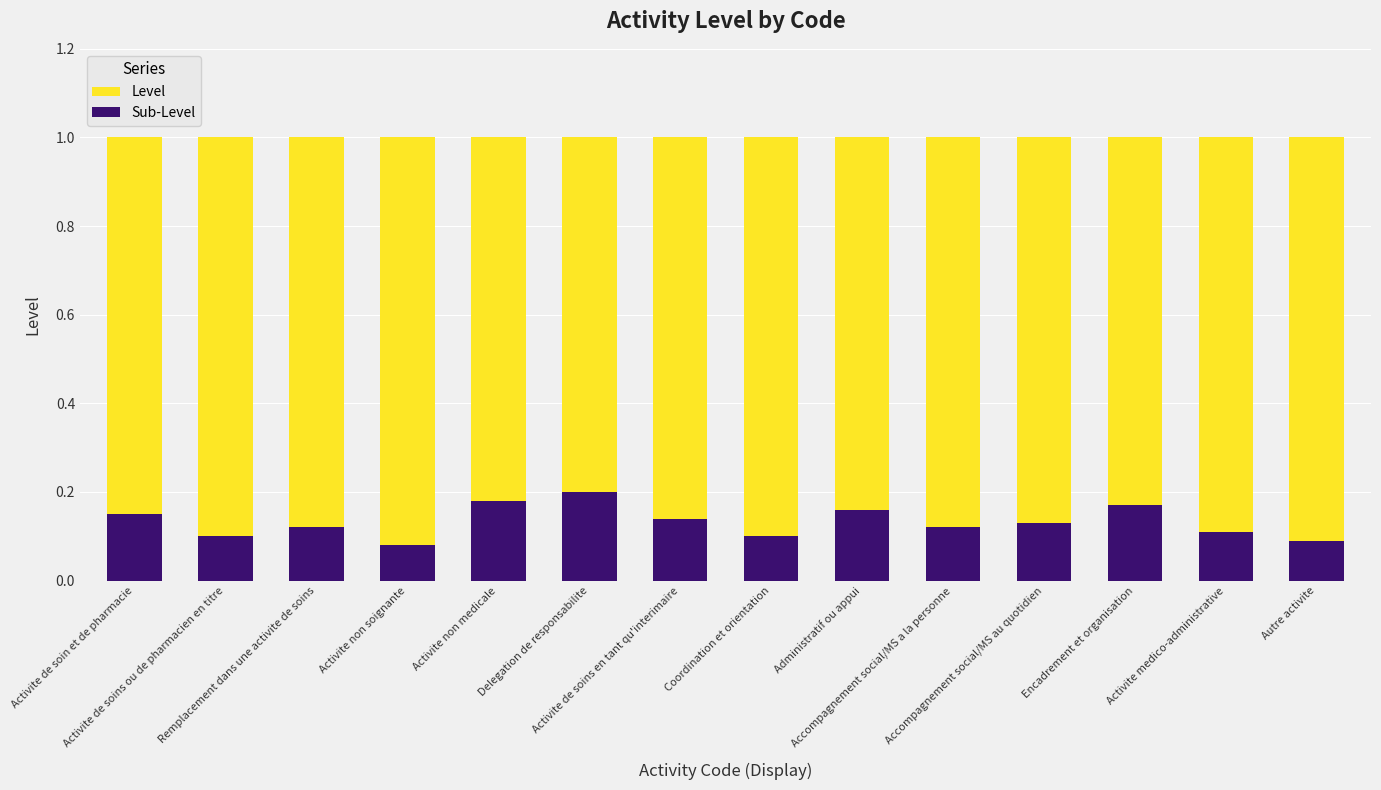

What is the smallest value displayed?

0.1